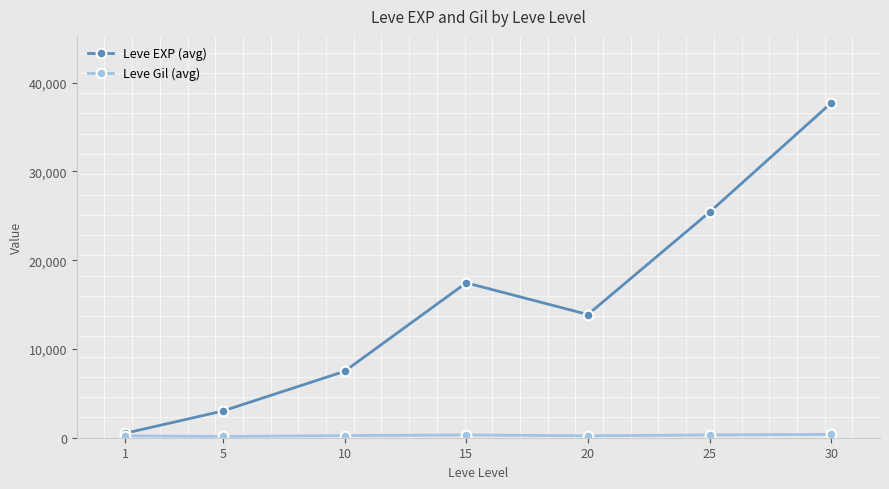

What is the value of the Leve EXP (avg) point at the 6th from the left?

25410.0